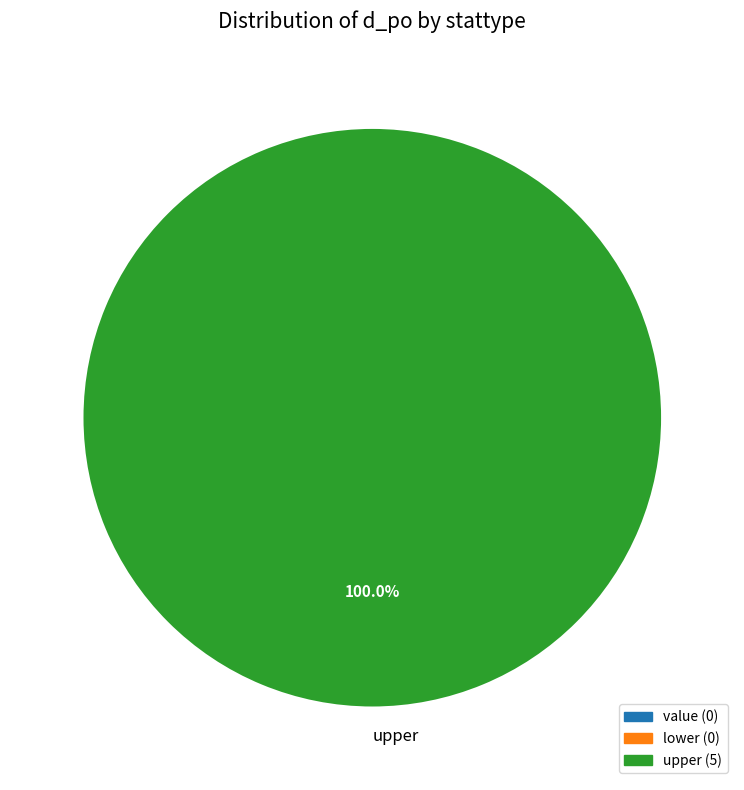

What is the majority slice?

upper